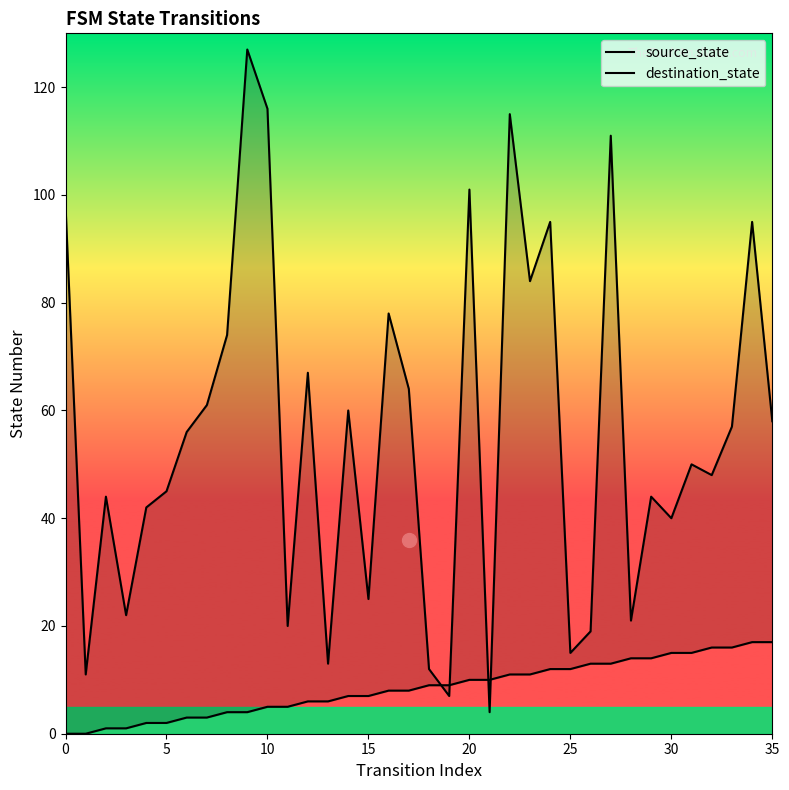

What is the difference between the second highest and second lowest values in the source_state series?

17